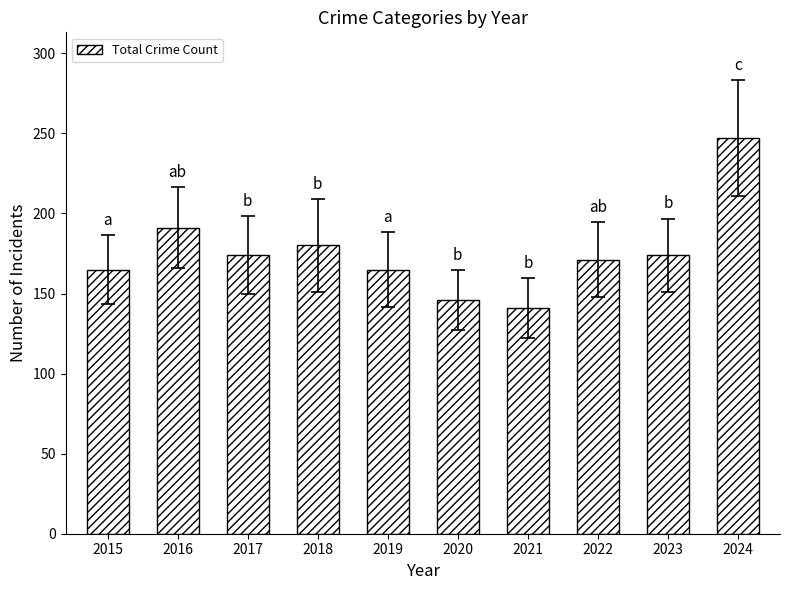

Reading left to right, transcribe all the data shown in this chart.

2015=165	2016=191	2017=174	2018=180	2019=165	2020=146	2021=141	2022=171	2023=174	2024=247